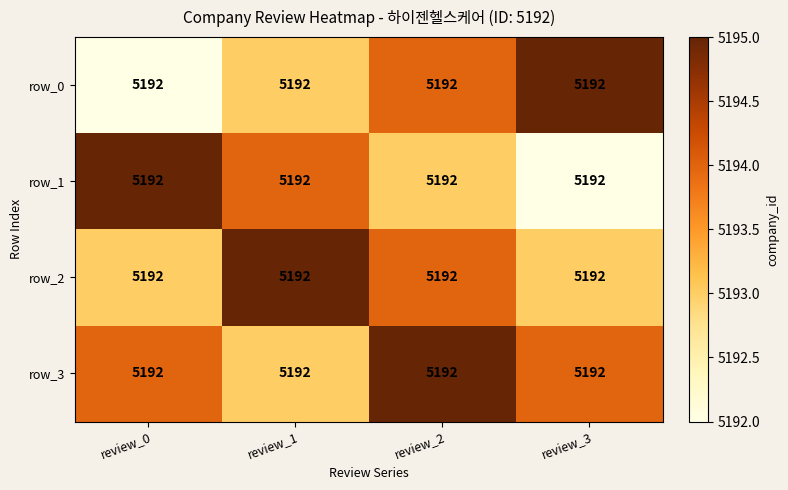

Read the row_3 value at review_1.

5193